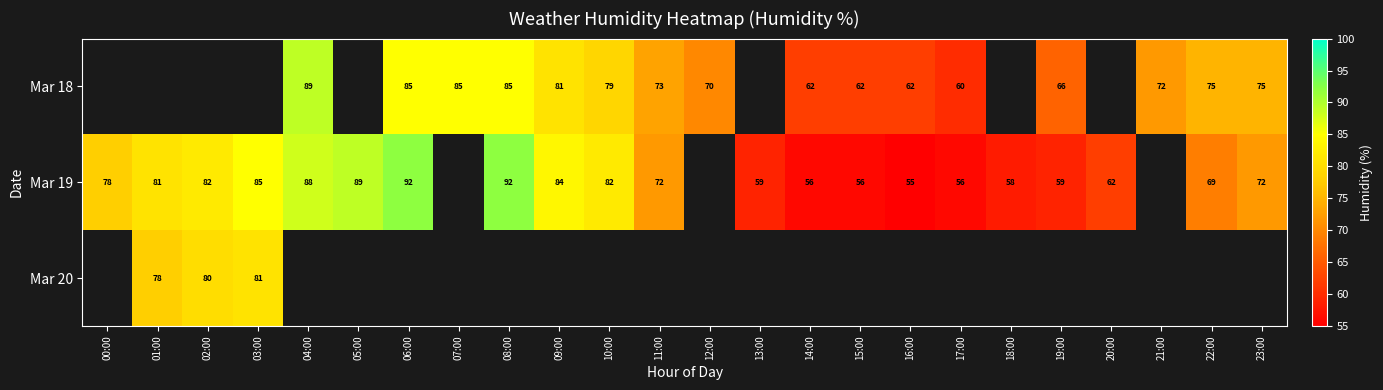

The Mar 18 series shows 34 at 07:00. True or false?

False